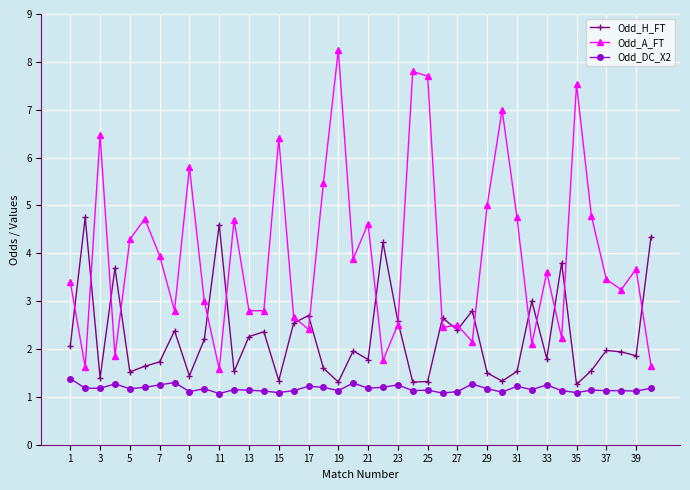

What is the highest value of the Odd_H_FT series?

4.8